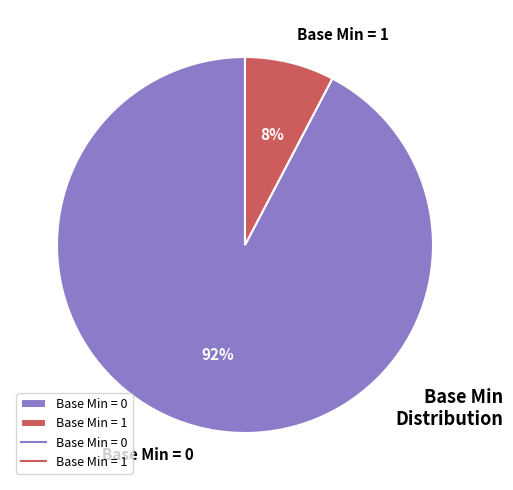

To the nearest percent, what is the average slice percentage?

50%